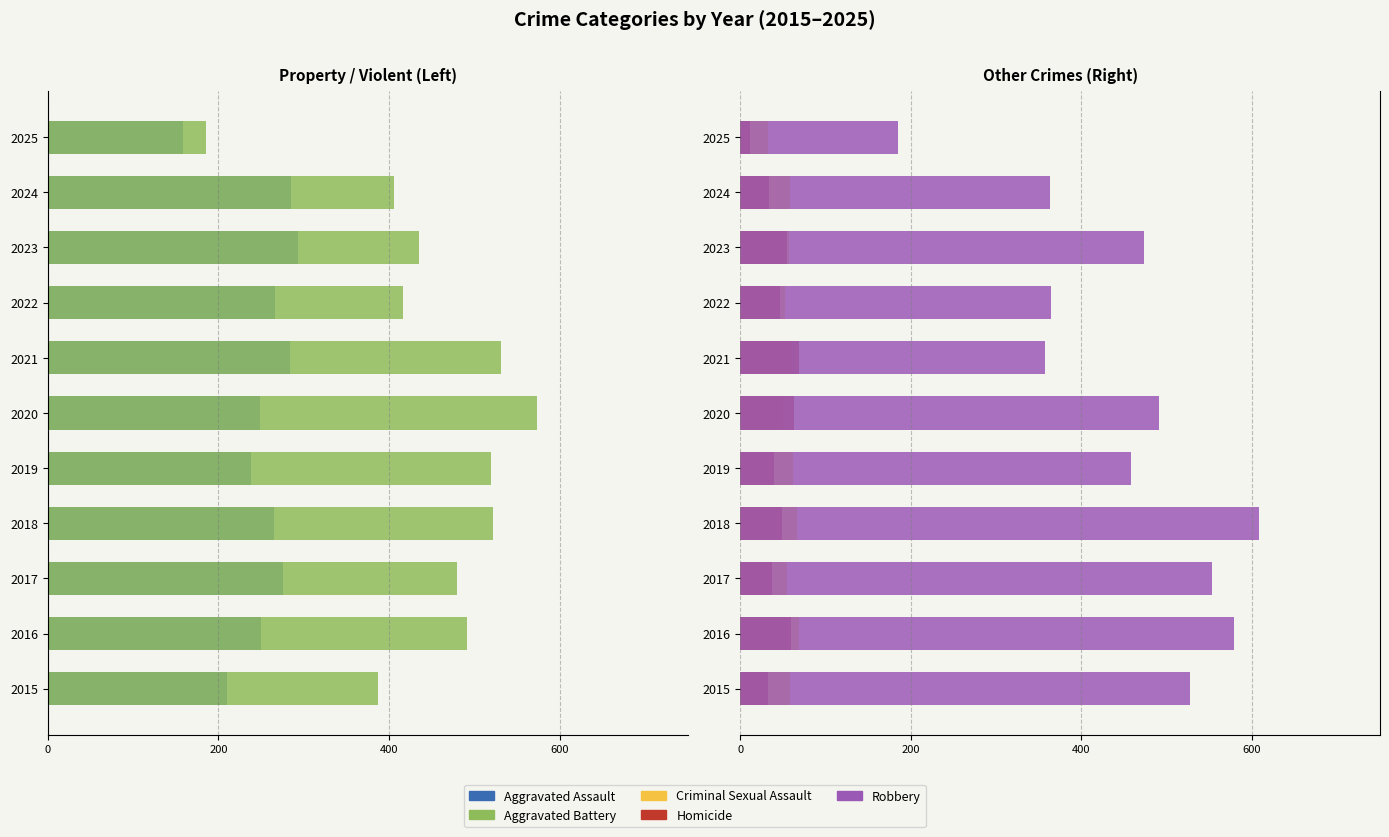

How many bars are there in each group?

5